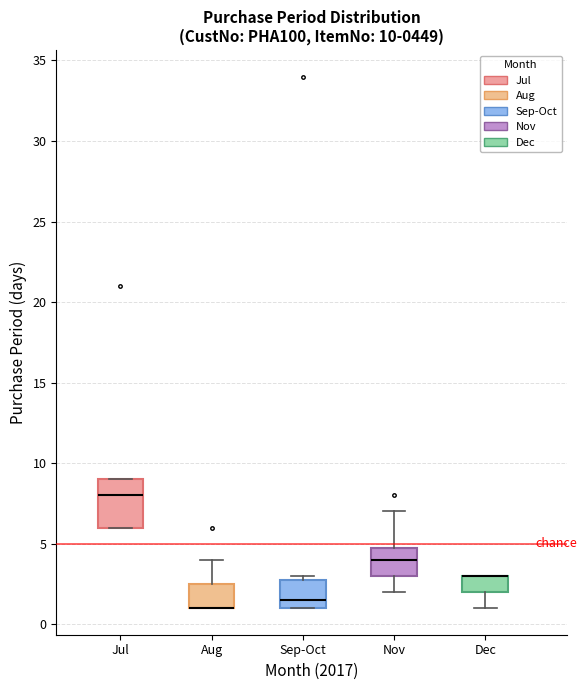

Comparing the boxes themselves (not the whiskers), which one is the tallest?

Jul